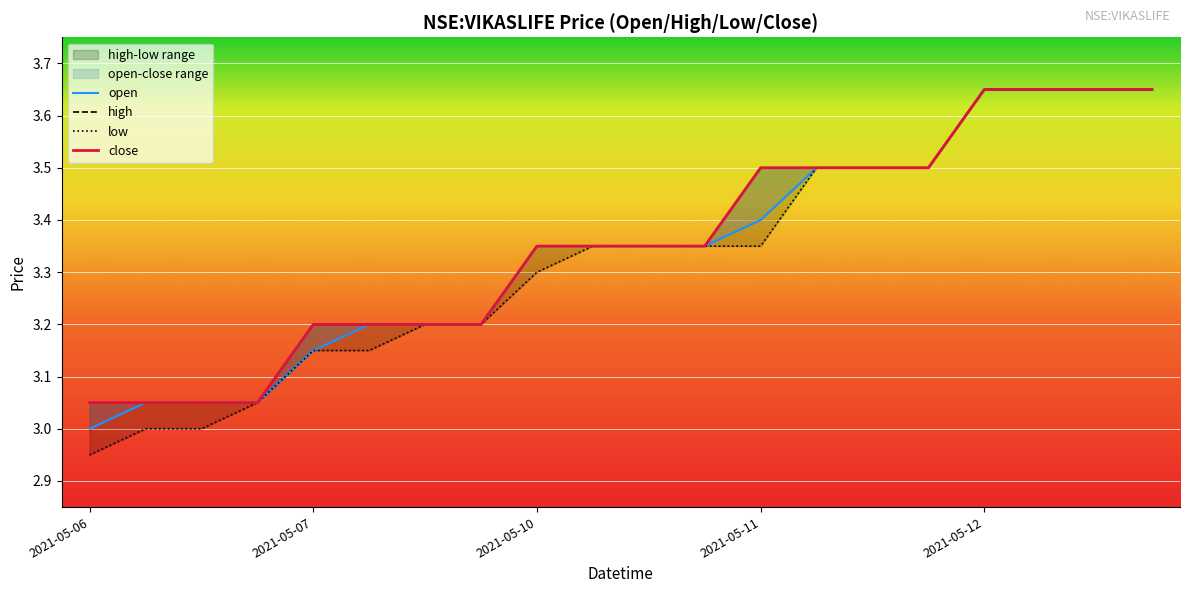

At 2021-05-06, list the series in order from smallest to largest.

low, open, high, close